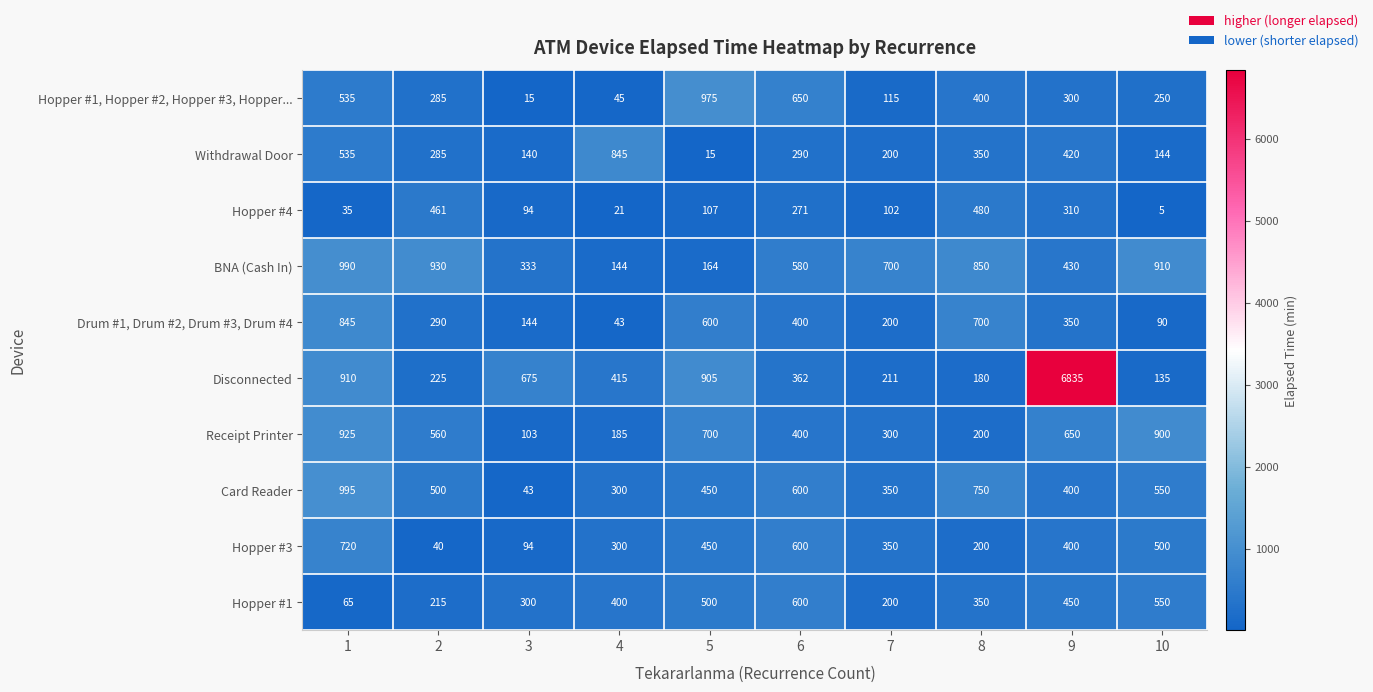

What is the difference between the maximum and minimum values in the Hopper #4 series?

475